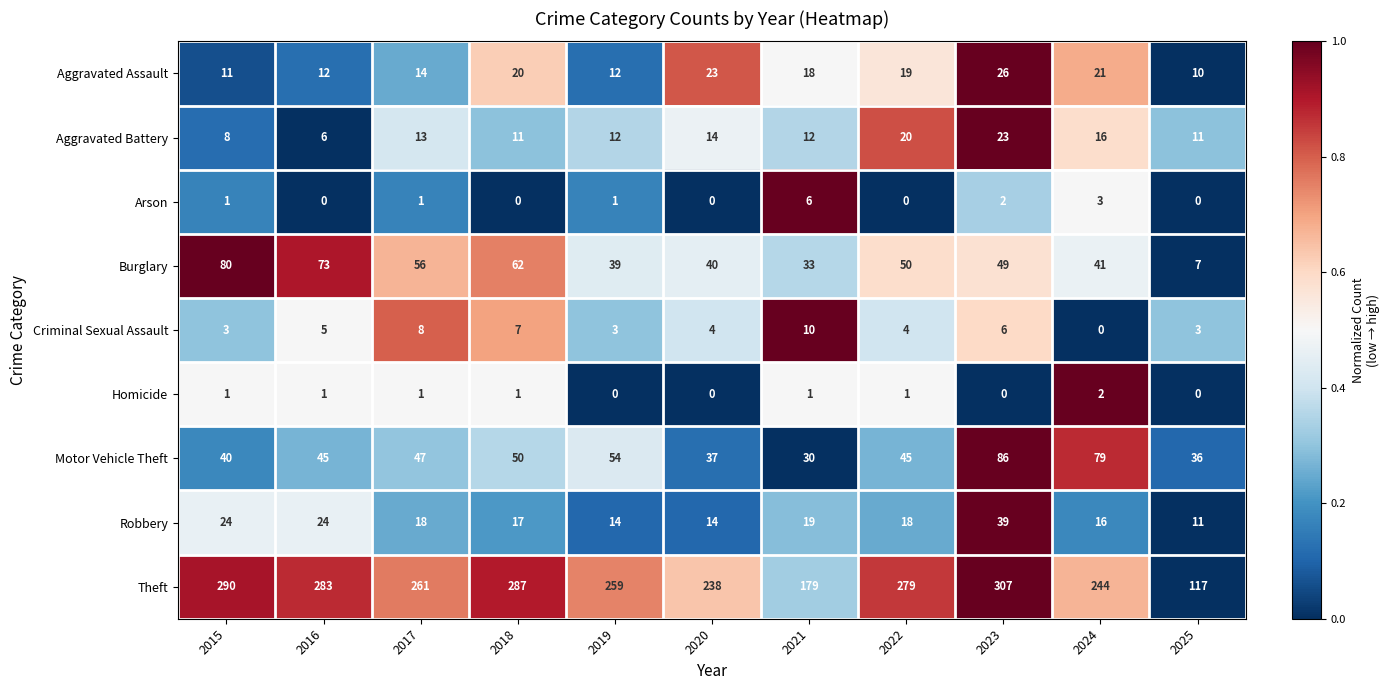

Which category has the highest value across all series?

2023